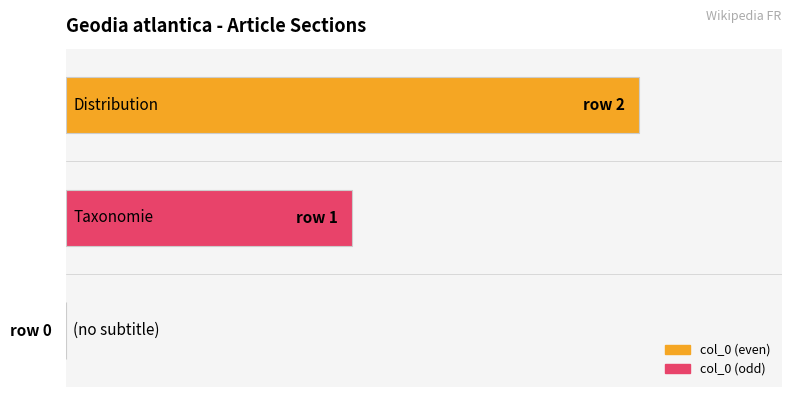

Reading right to left, what are all the values shown in this chart?

2	1	0